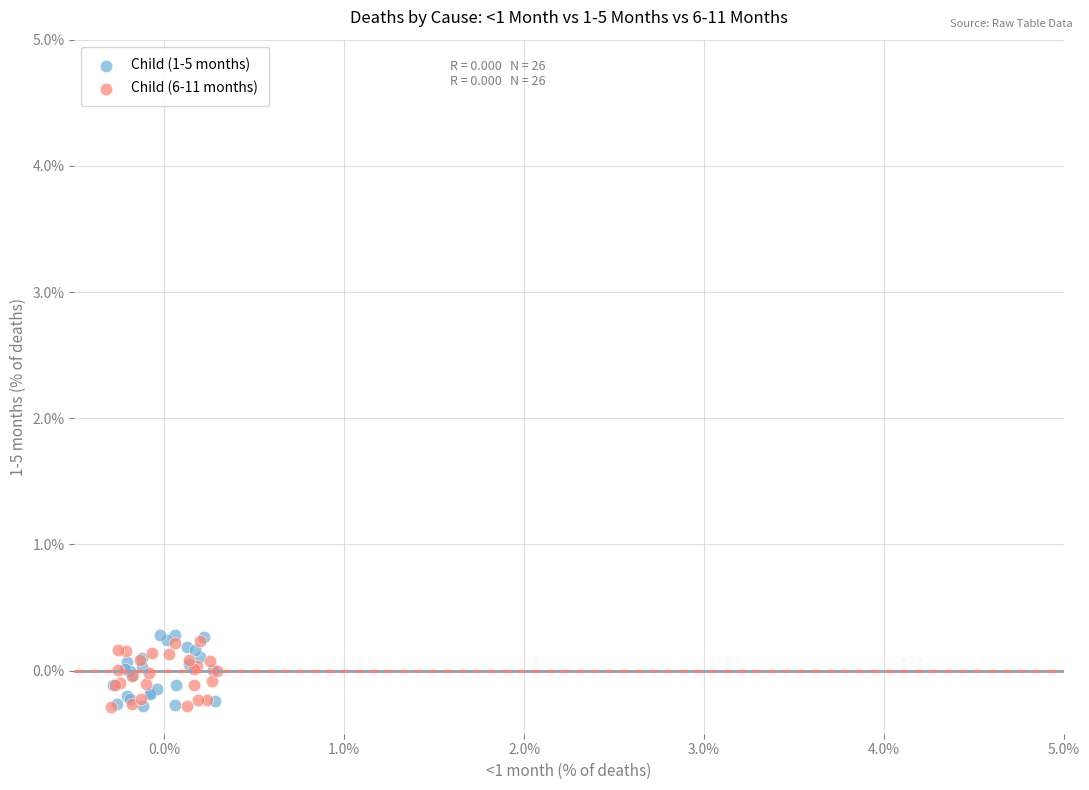

What are all the series names shown in the legend?

Child (1-5 months), Child (6-11 months)